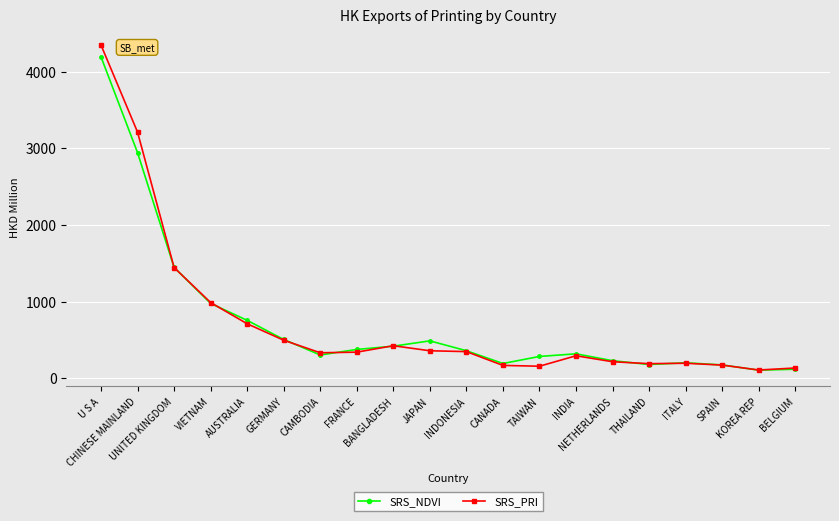

True or false: SRS_PRI has more than 0 interior local peaks.

True